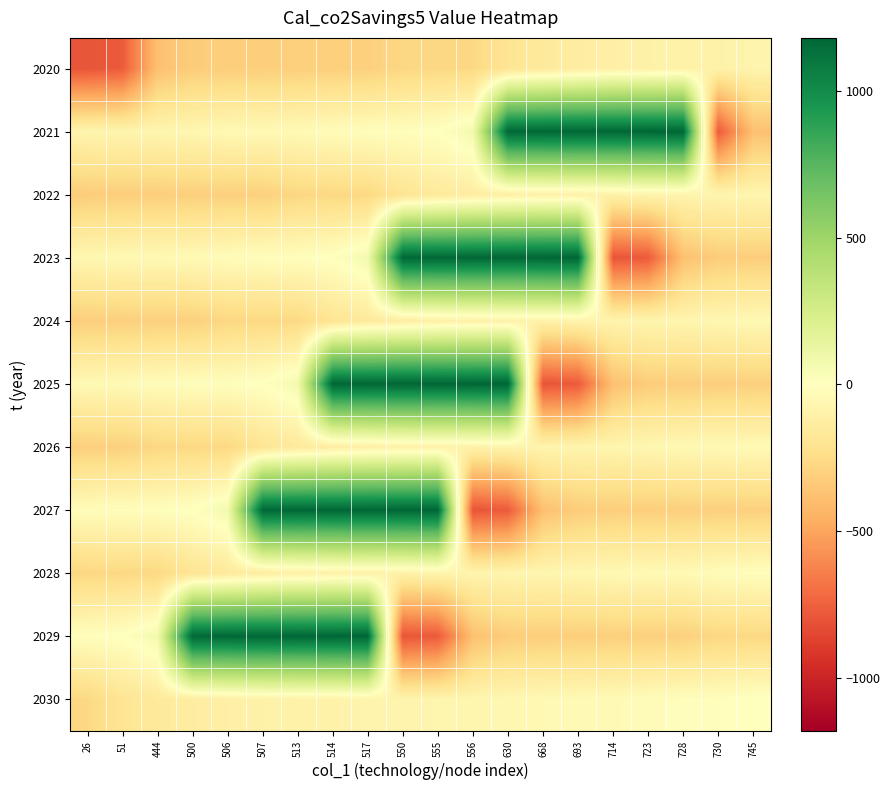

Rank the series at 723 from lowest to highest value.

2023, 2025, 2027, 2029, 2020, 2022, 2024, 2026, 2028, 2030, 2021